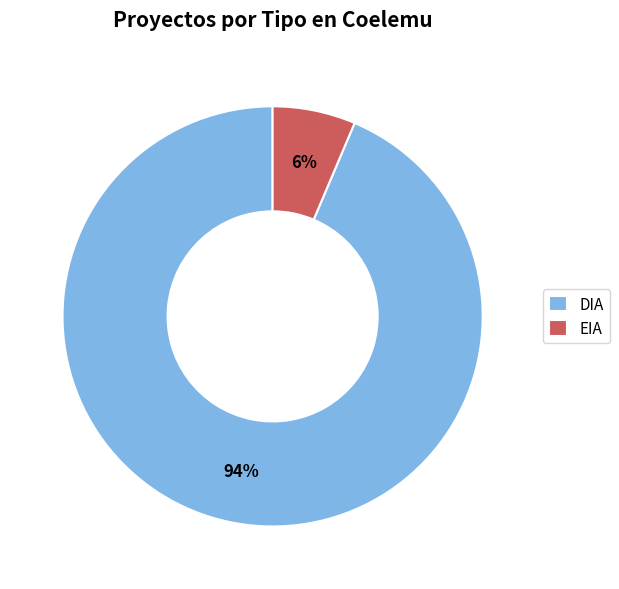

Which category accounts for the majority?

DIA